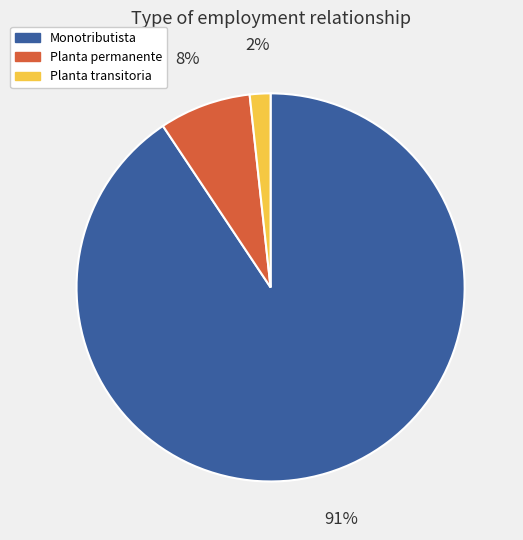

Is the sum of Planta transitoria and Planta permanente greater than half?

No